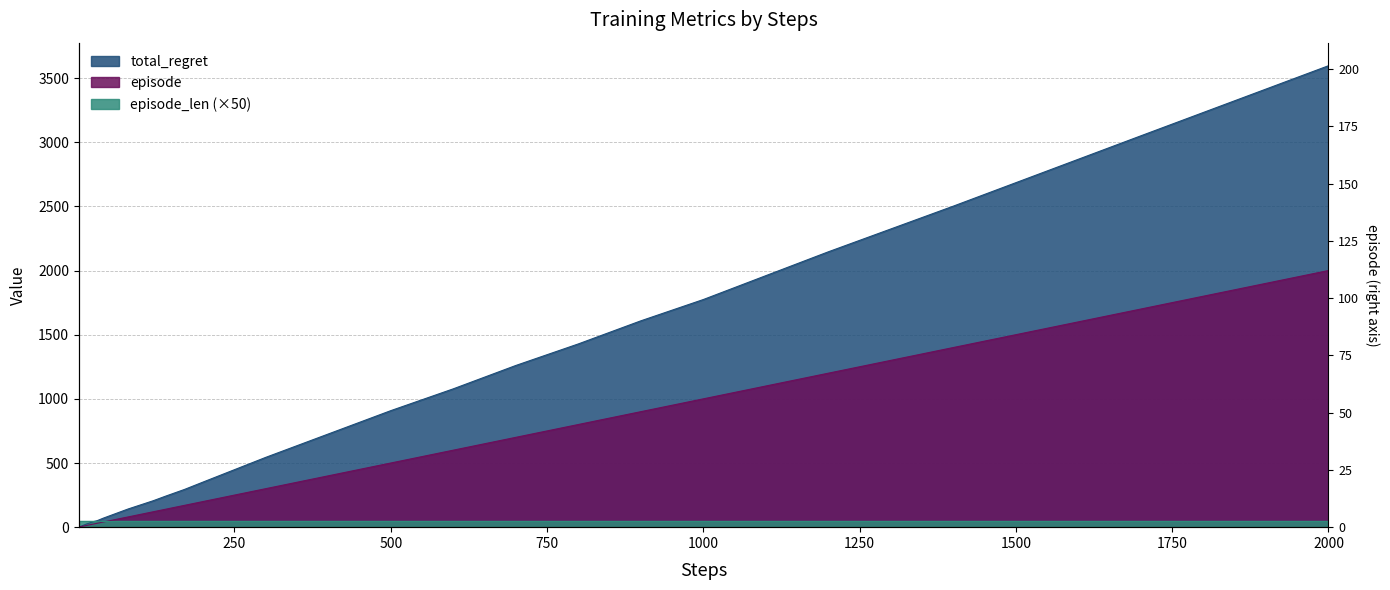

What is the value of the episode point at the 23rd from the left?

100